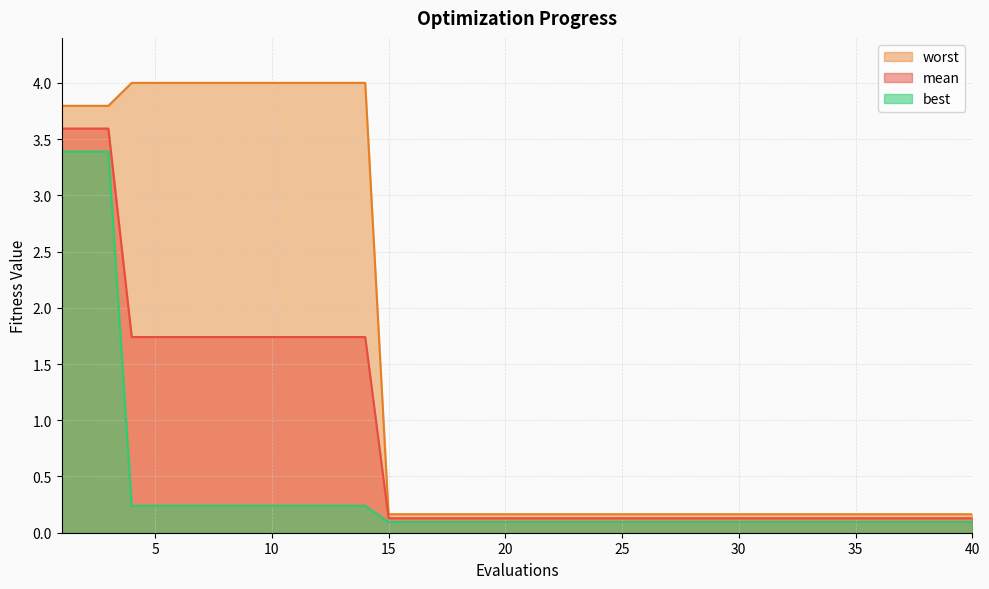

Count the number of categories in the chart.

40